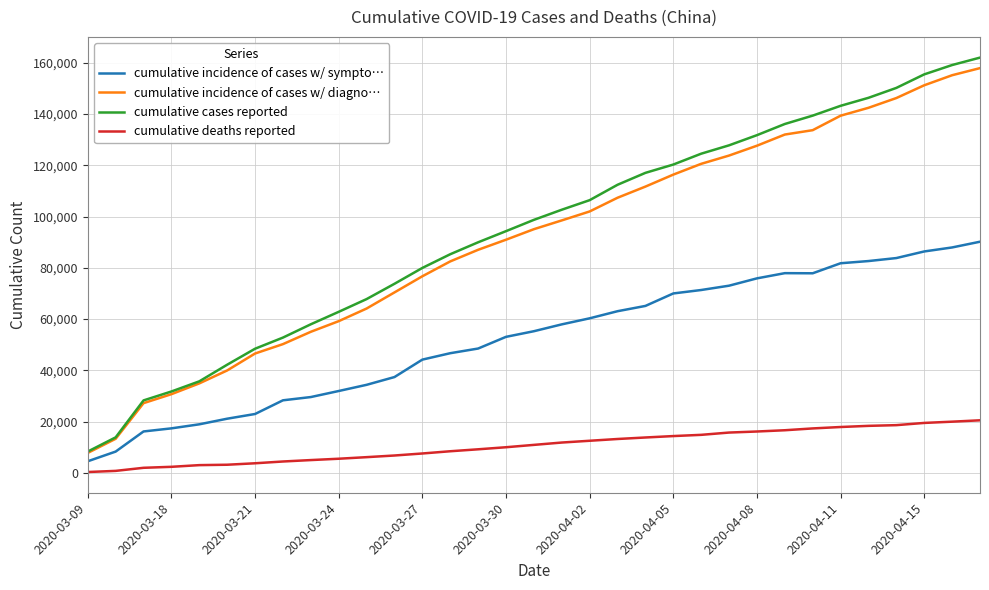

Does the chart display data point markers on the line(s)?

No